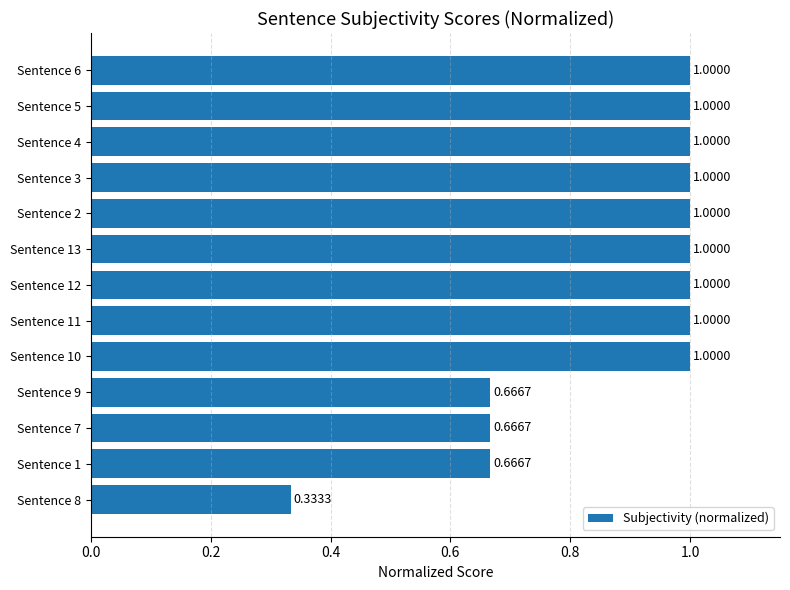

What is the sum of all values?

11.3